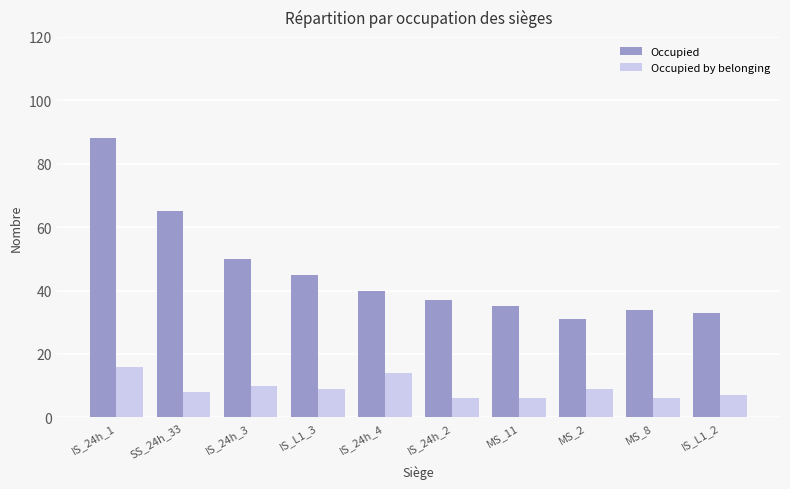

Which series has the largest range (max minus min)?

Occupied